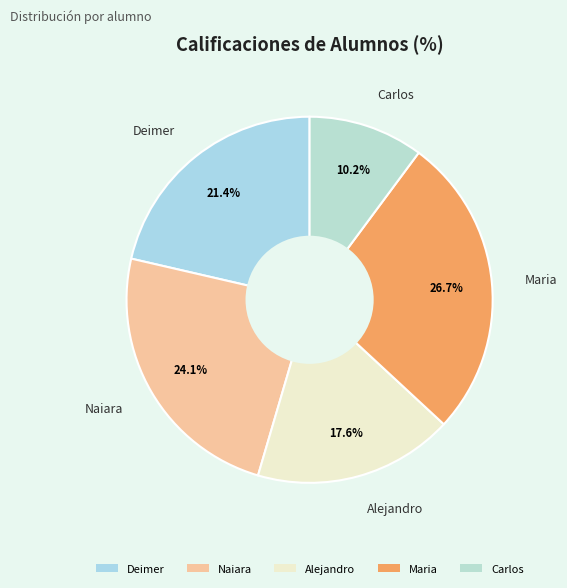

Which slice is the smallest?

Carlos